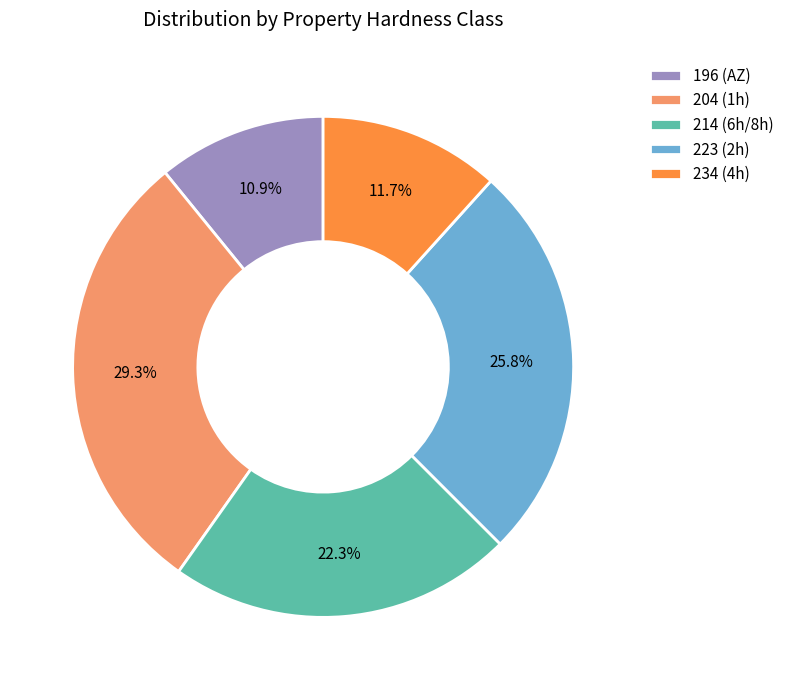

How much of the chart is everything except 204 (1h)?

70.7%